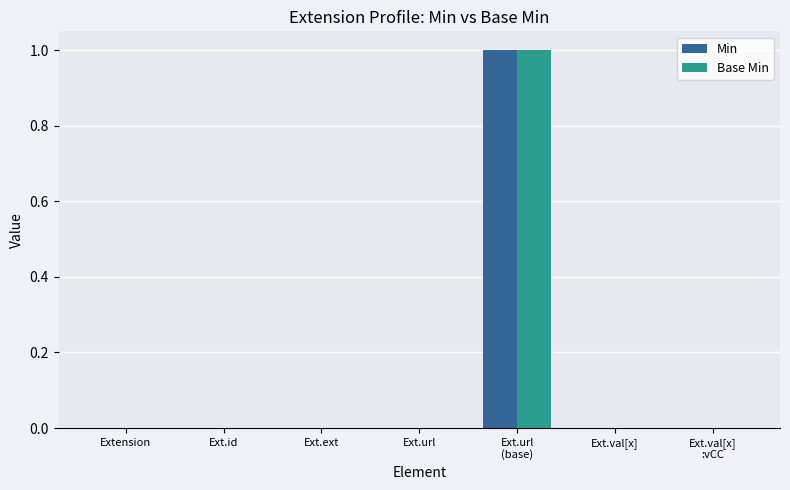

The Min series shows 0 at Extension. True or false?

True